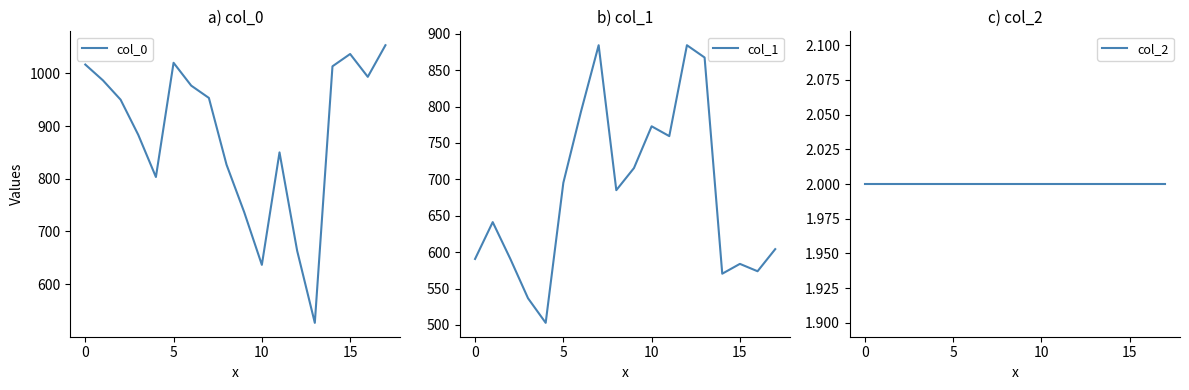

The value of col_1 at 10 is 772.9. True or false?

True